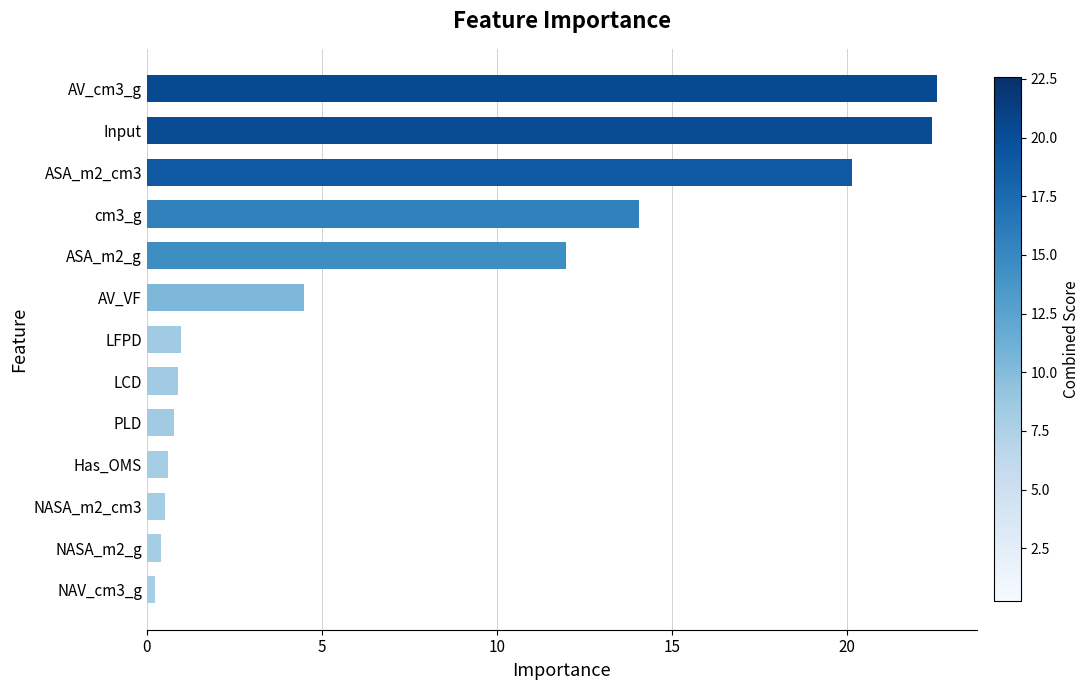

Read the value at Input.

22.4